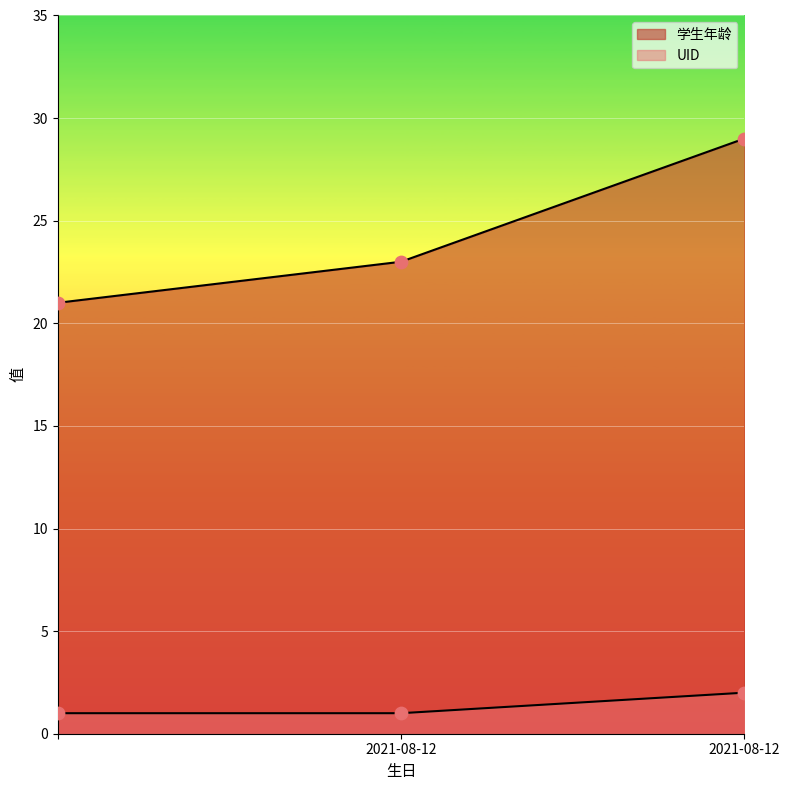

Is the value of UID at 2021-08-12 greater than the value of 学生年龄 at 2021-08-12?

No